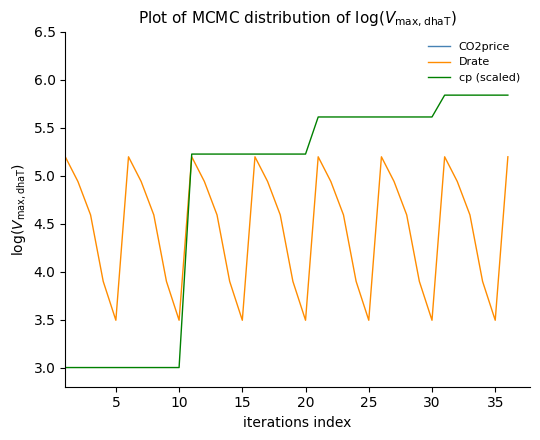

What is the minimum value for Drate?

3.5